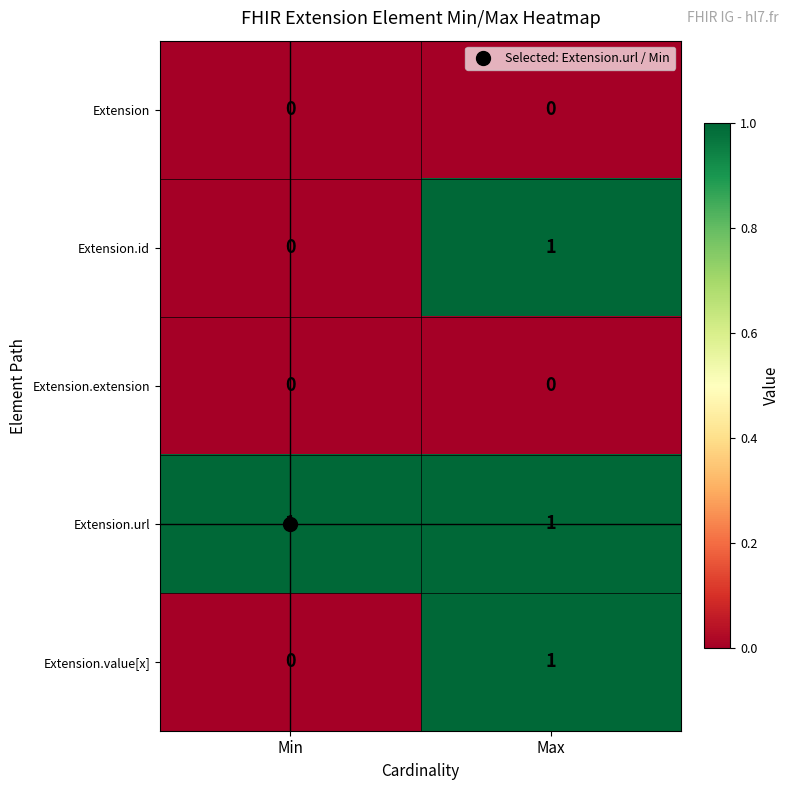

Which series has the largest total across all categories?

Extension.url